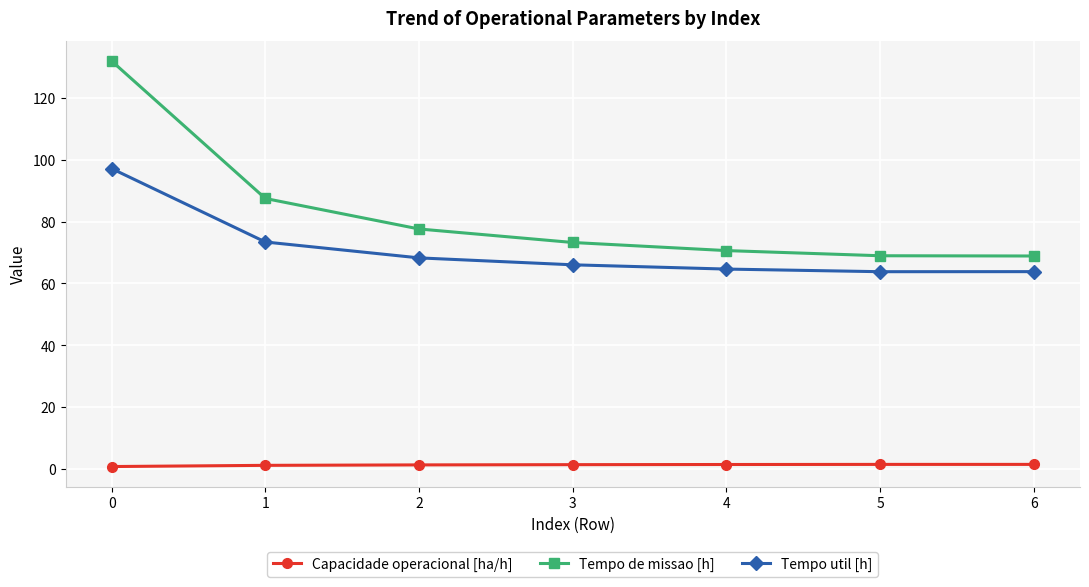

Which series changed the most between 0 and 5?

Tempo de missao [h]